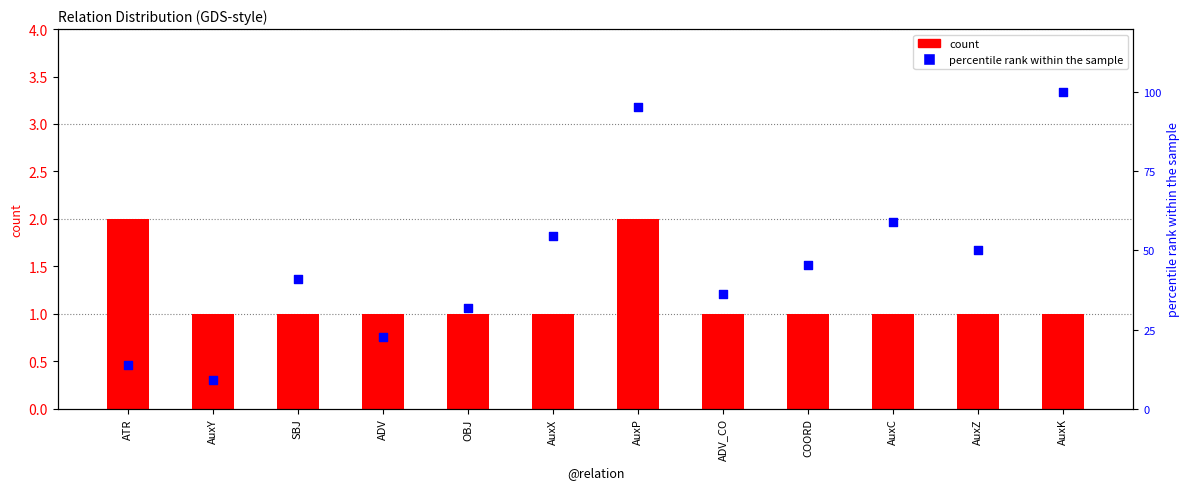

Which series contains the highest Y value?

percentile rank within the sample